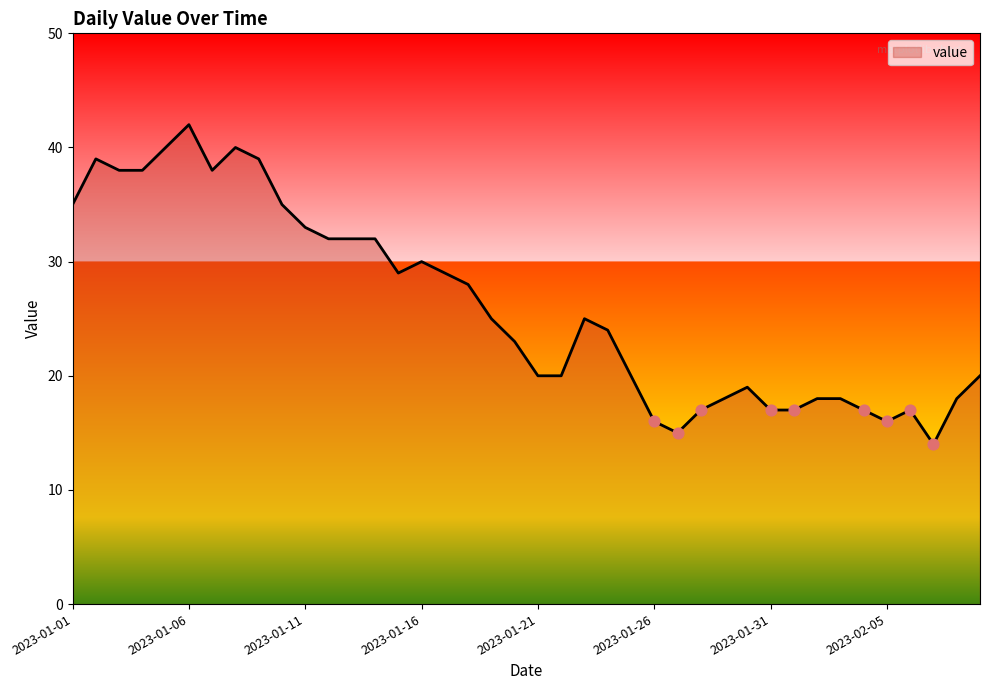

What is the maximum value shown in the chart?

42